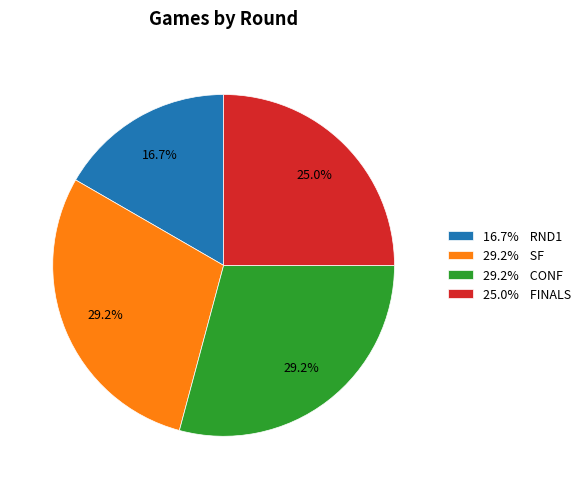

Combined, do 25.0% FINALS and 29.2% SF account for over 50%?

Yes